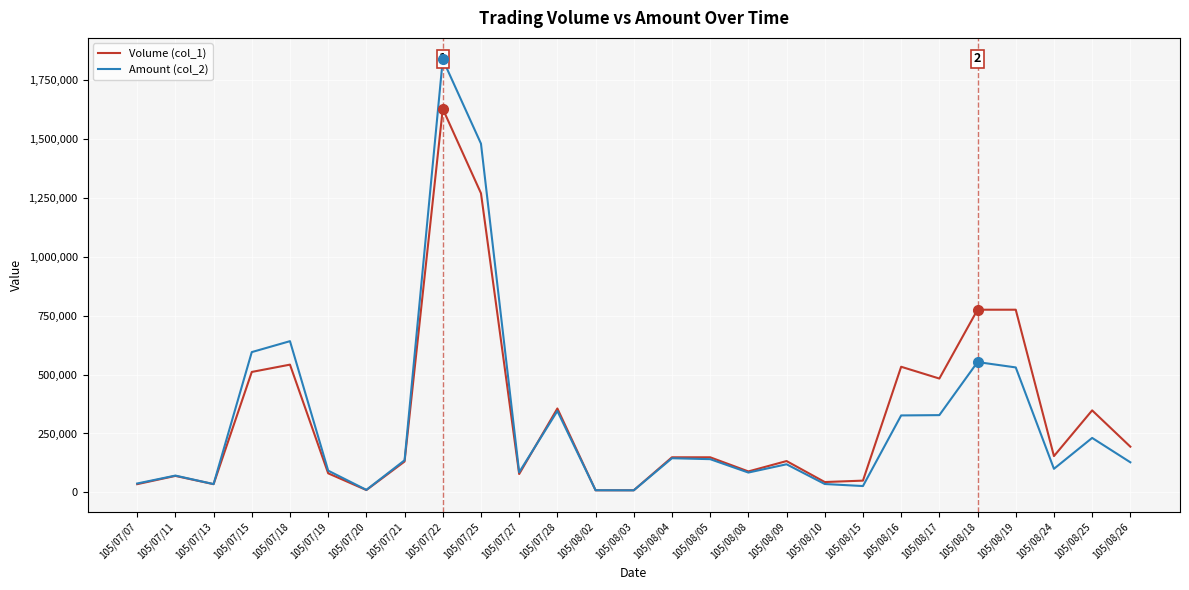

Rank the series at 105/07/22 from lowest to highest value.

Volume (col_1), Amount (col_2)